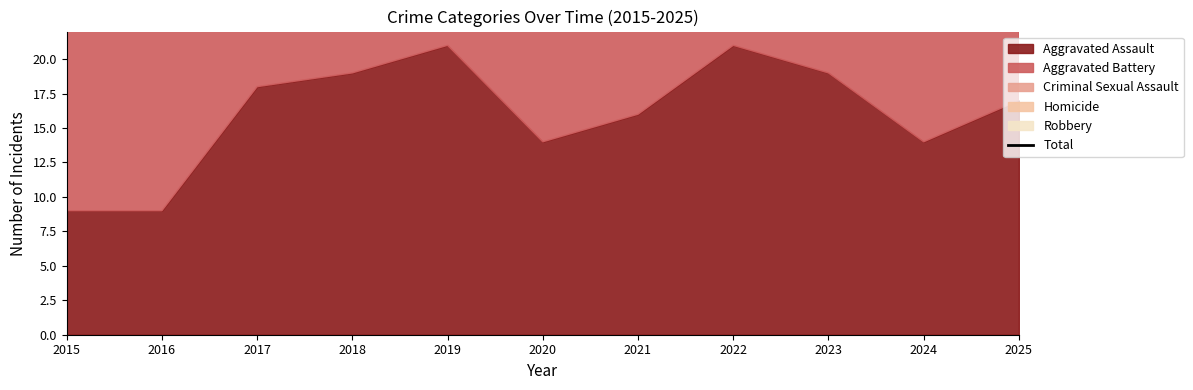

How many categories are shown in the chart?

11